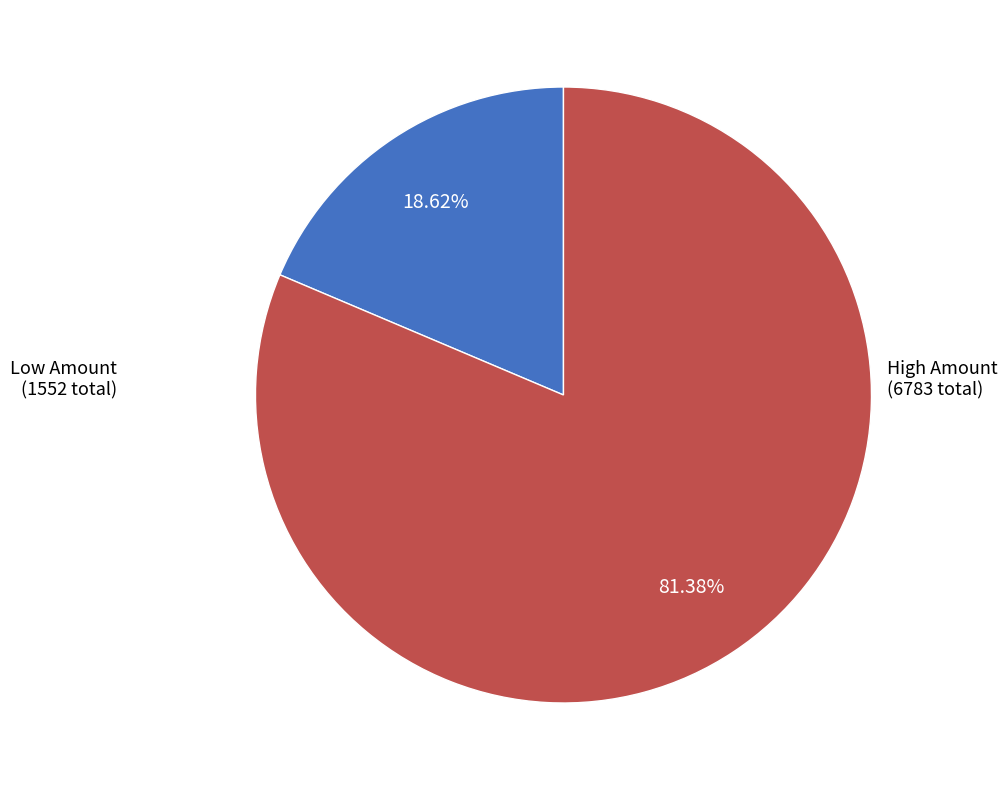

Is there any slice that represents more than half of the pie?

Yes